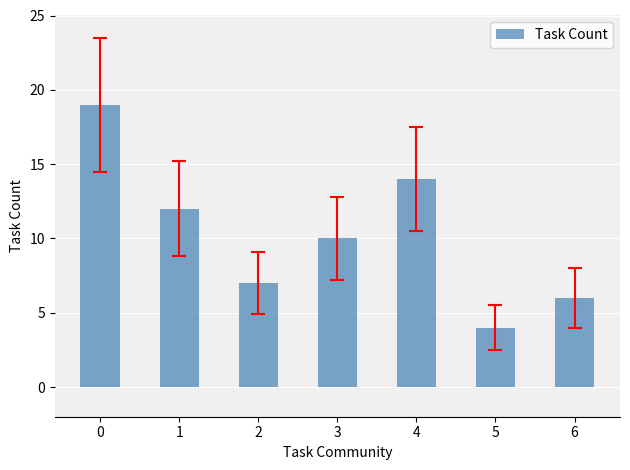

How many categories are shown in the chart?

7